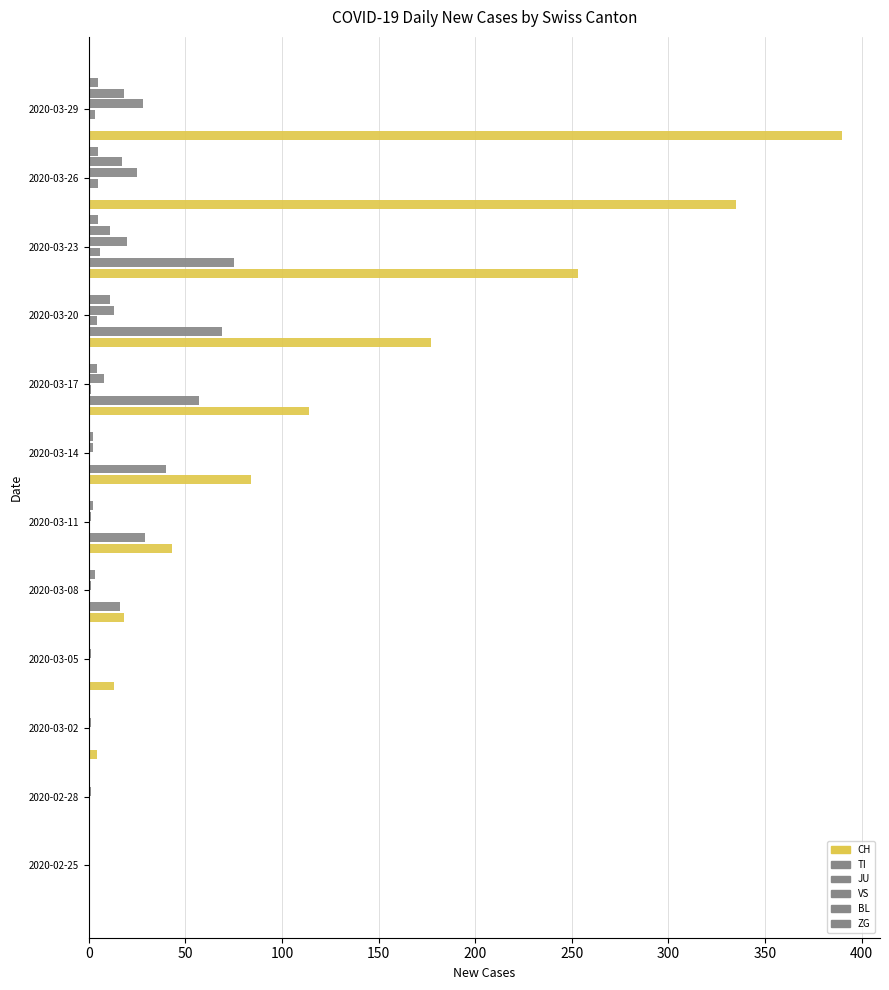

Count the number of data series in this chart.

6